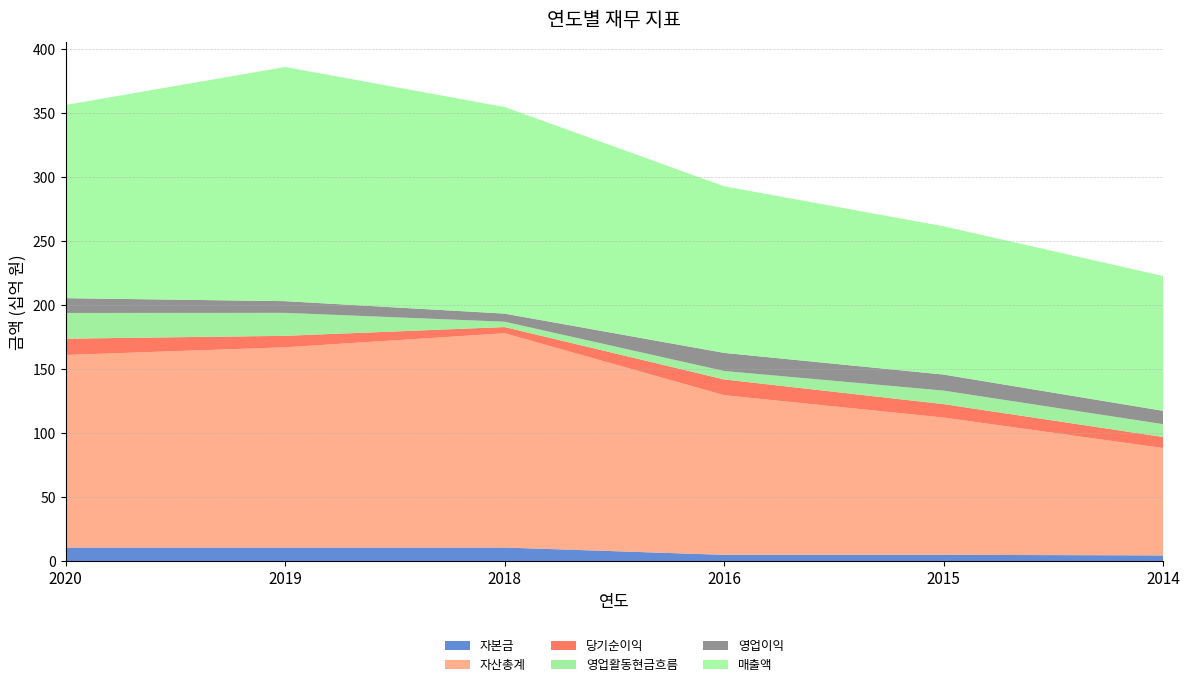

Reading right to left, what are all the values shown in this chart?

자본금: 2014=4427854000	2015=4874164000	2016=4874164000	2018=10557817000	2019=10557817000	2020=10557817000
자산총계: 2014=83860843233	2015=107225279138	2016=124690916909	2018=167381776515	2019=156410475419	2020=150417752060
당기순이익: 2014=8617758943	2015=10490882001	2016=12309702650	2018=4842683496	2019=8961752072	2020=12741803502
영업활동현금흐름: 2014=10038770295	2015=10538142634	2016=6591841988	2018=4169976363	2019=17944258757	2020=20082098430
영업이익: 2014=10406401329	2015=12543381246	2016=14149306599	2018=6328708376	2019=9139428476	2020=11544639505
매출액: 2014=105294128773	2015=115810321053	2016=130126017749	2018=161369457758	2019=182893388736	2020=150917162206